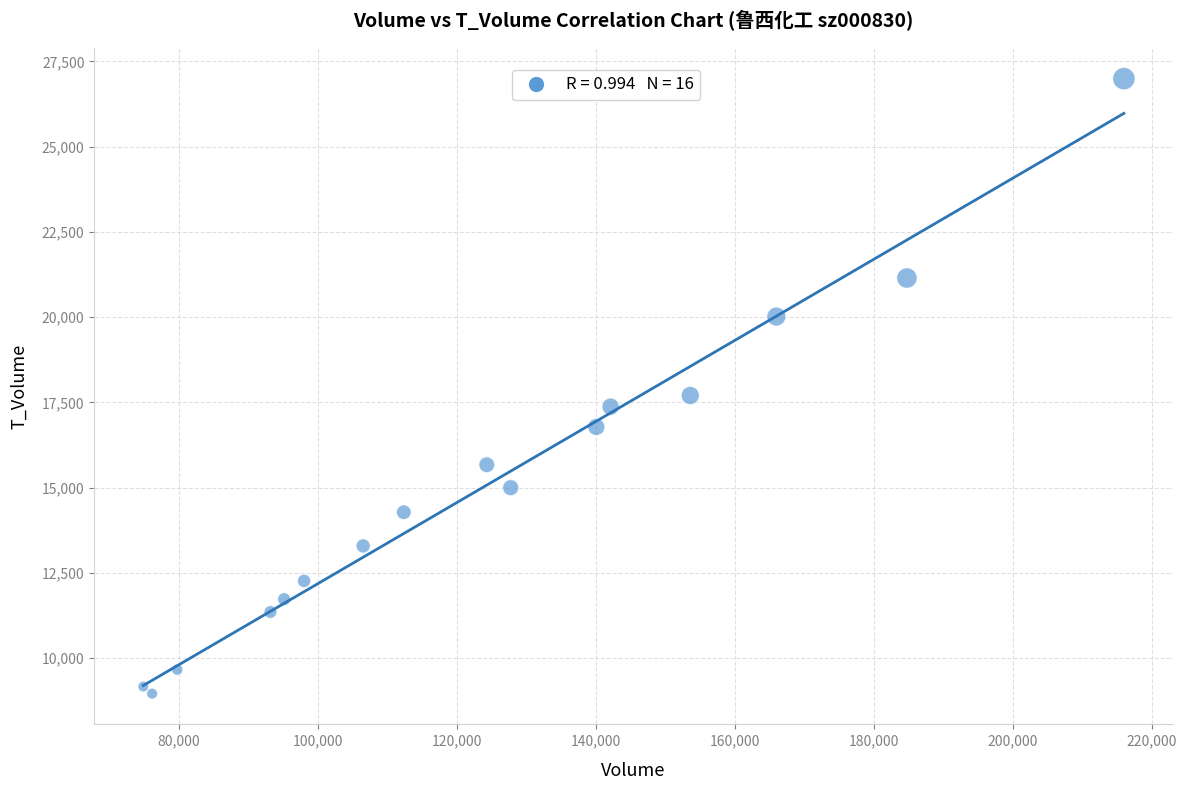

What is the range of X values (max minus min)?

141114